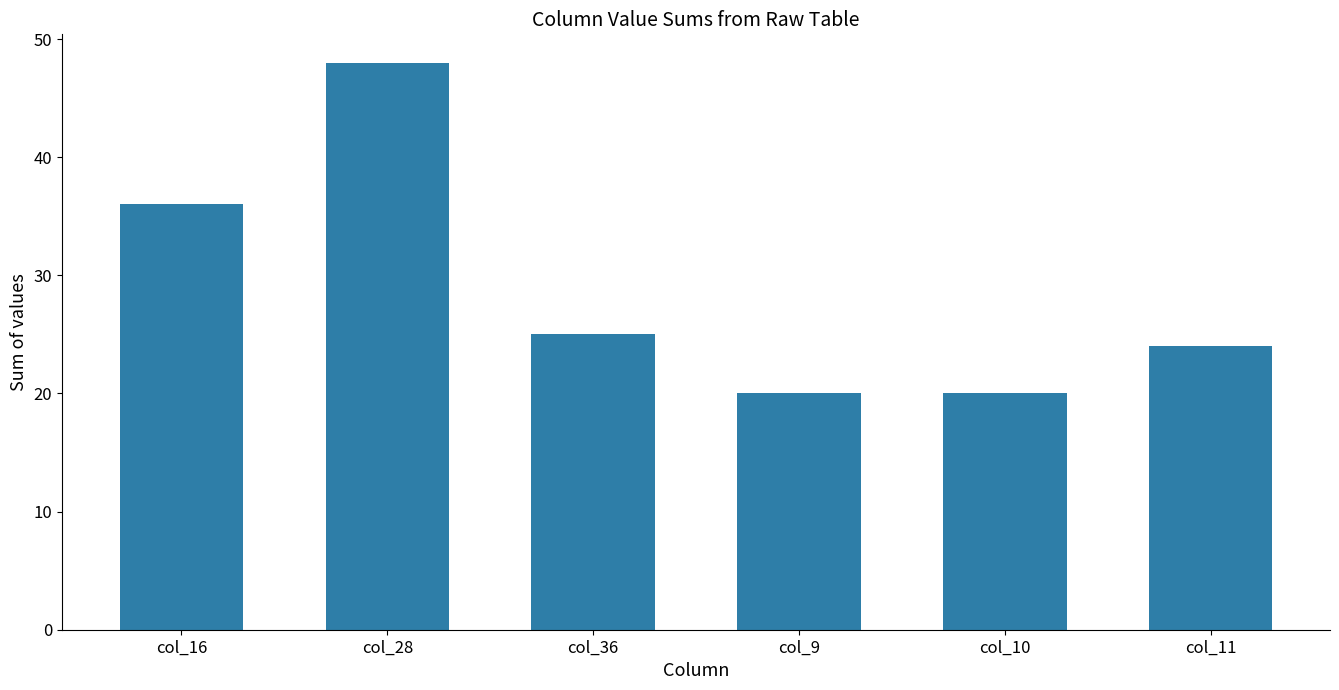

What value does the data have at col_36, to the nearest 5?

25